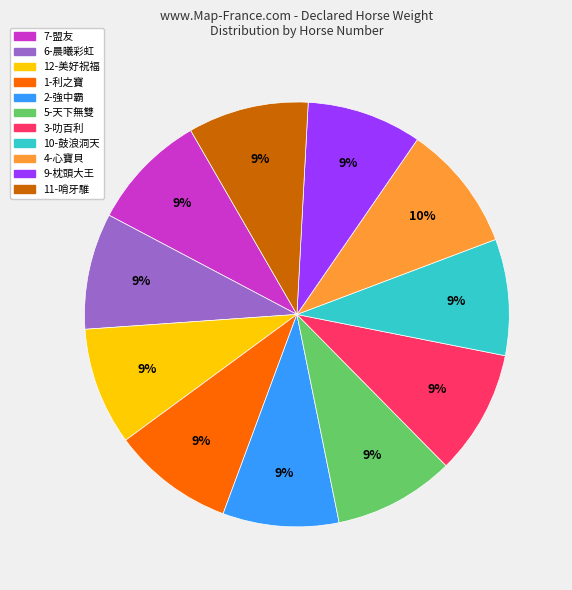

Does 9-枕頭大王 represent more than half of the total?

No